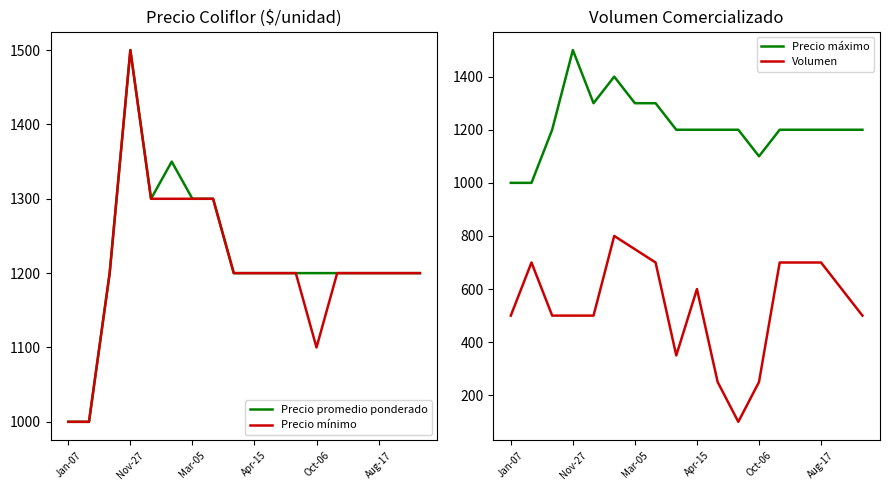

What is the label of the 11th point from the right?

7